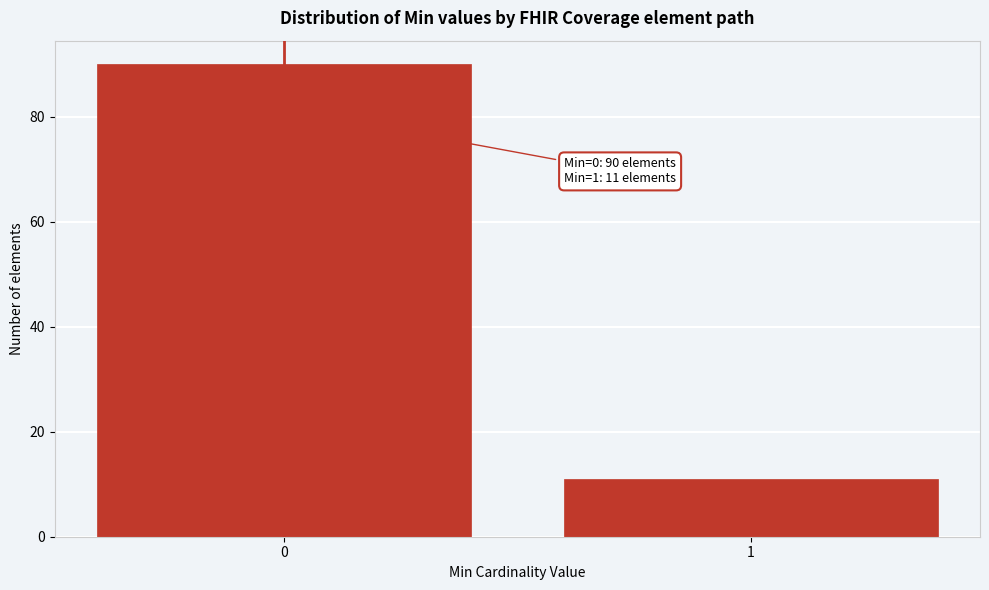

Reading left to right, transcribe all the data shown in this chart.

0=90	1=11